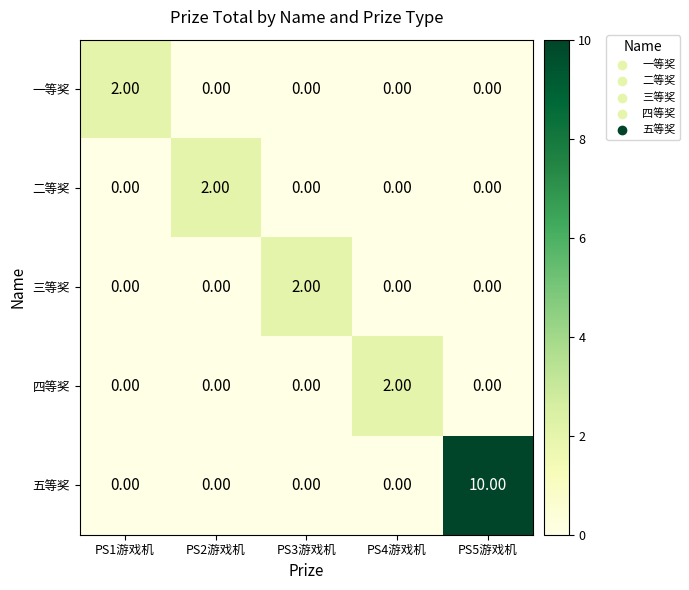

Which series has the largest total across all categories?

五等奖